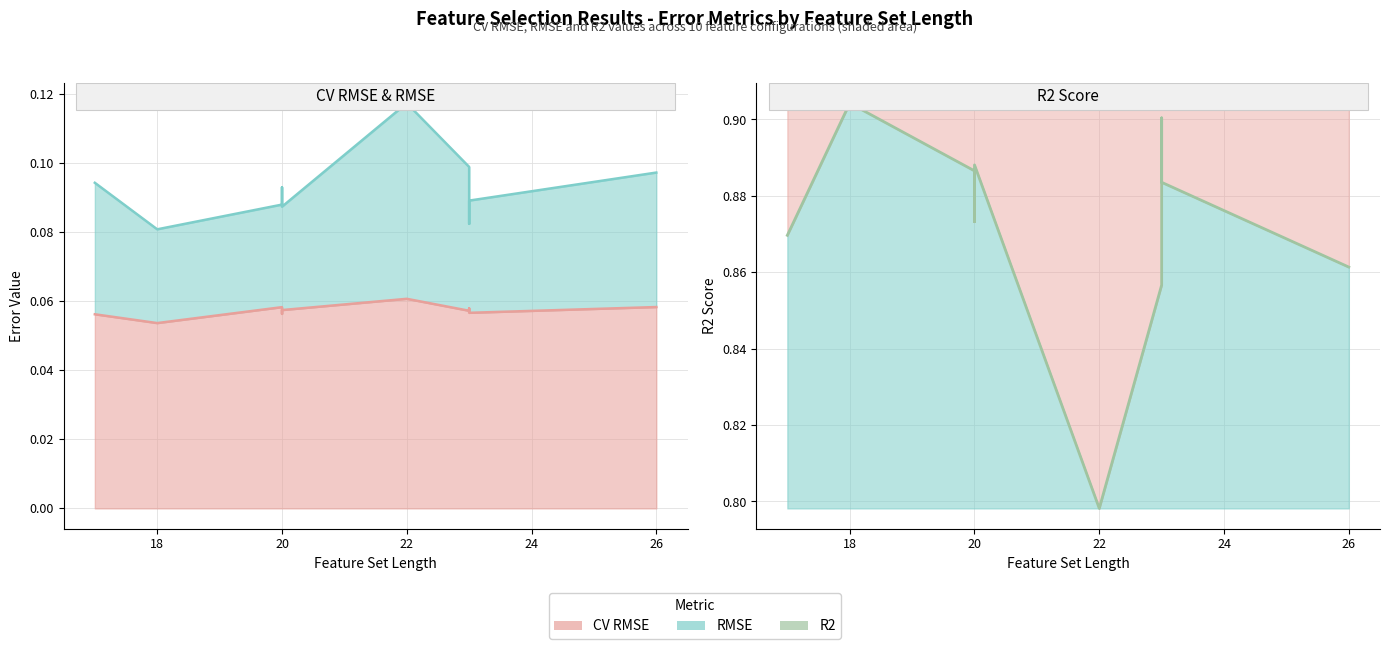

Does the chart display data point markers on the line(s)?

No